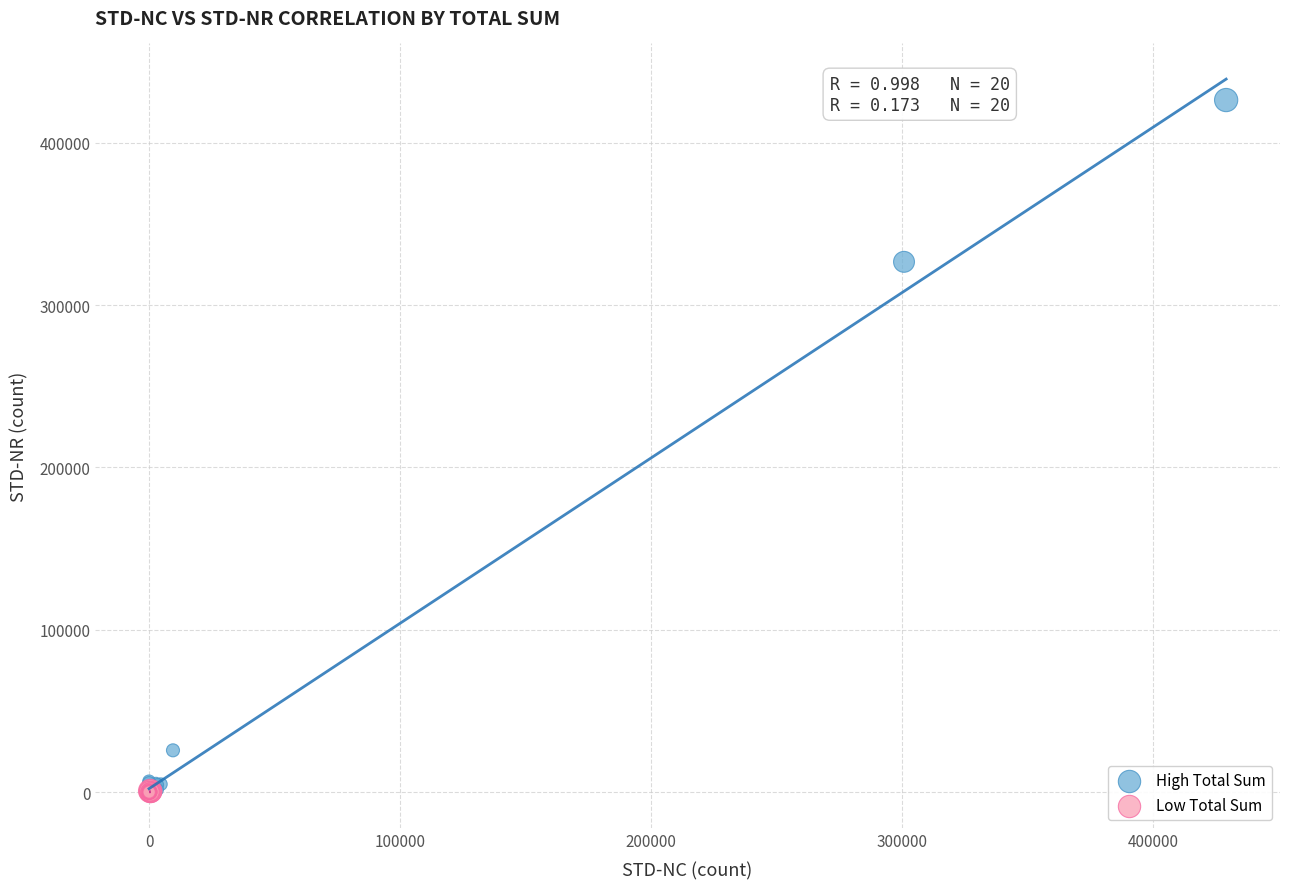

Which series has the largest Y range (max minus min)?

High Total Sum